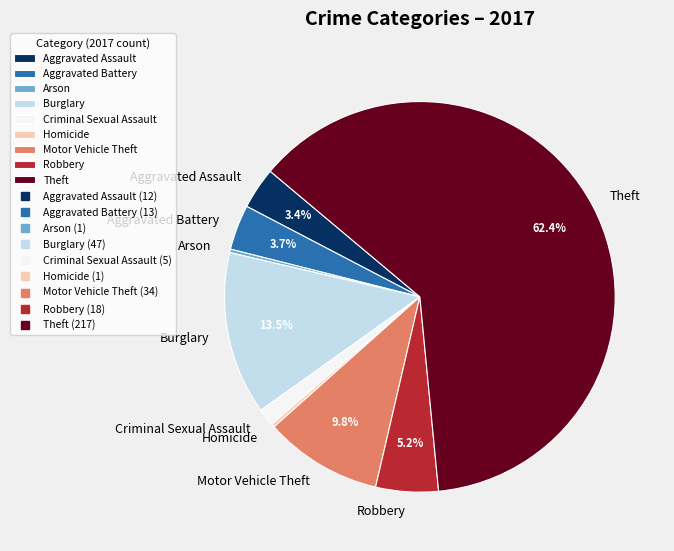

What portion of the pie excludes Aggravated Assault?

96.6%